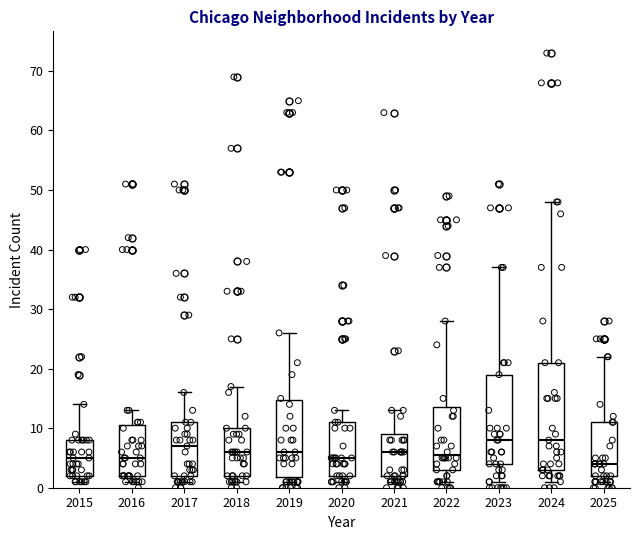

Where is the lower edge of the box at x = 2024 on the y-axis? The values are not printed on the chart, so give them approximately, as read against the axis.

3